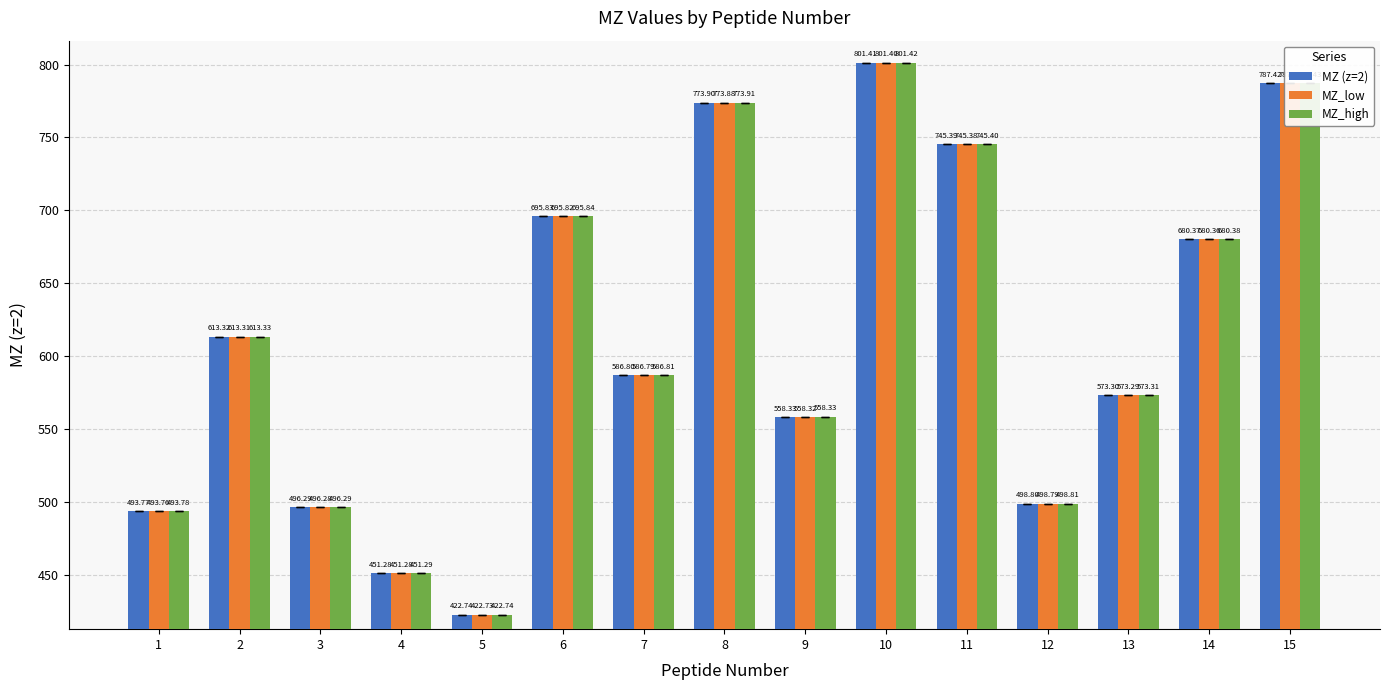

Reading right to left, list all the values displayed in this chart.

MZ (z=2): 787.4	680.4	573.3	498.8	745.4	801.4	558.3	773.9	586.8	695.8	422.7	451.3	496.3	613.3	493.8
MZ_low: 787.4	680.4	573.3	498.8	745.4	801.4	558.3	773.9	586.8	695.8	422.7	451.3	496.3	613.3	493.8
MZ_high: 787.4	680.4	573.3	498.8	745.4	801.4	558.3	773.9	586.8	695.8	422.7	451.3	496.3	613.3	493.8